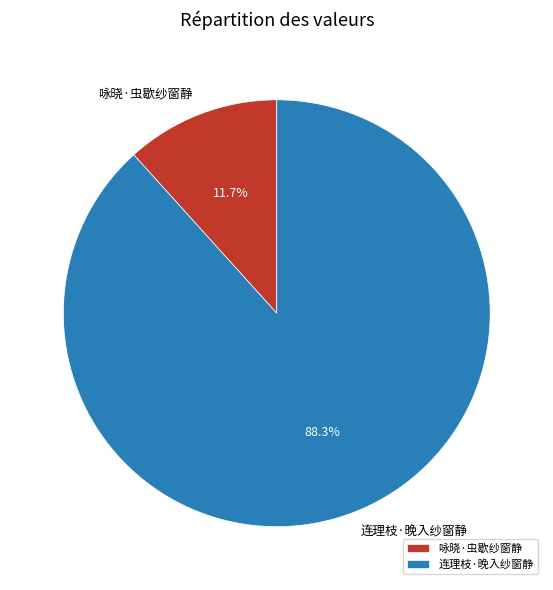

How much of the chart is everything except 连理枝·晚入纱窗静?

11.7%